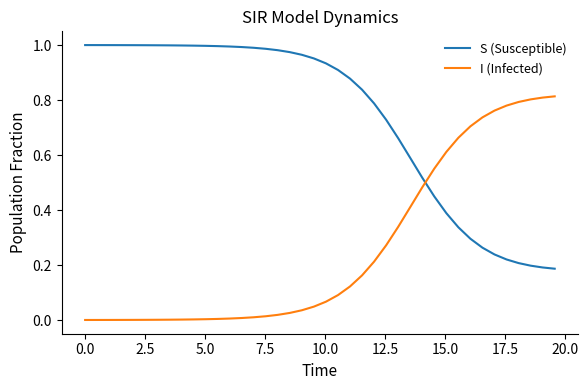

How many lines are shown in the chart?

2